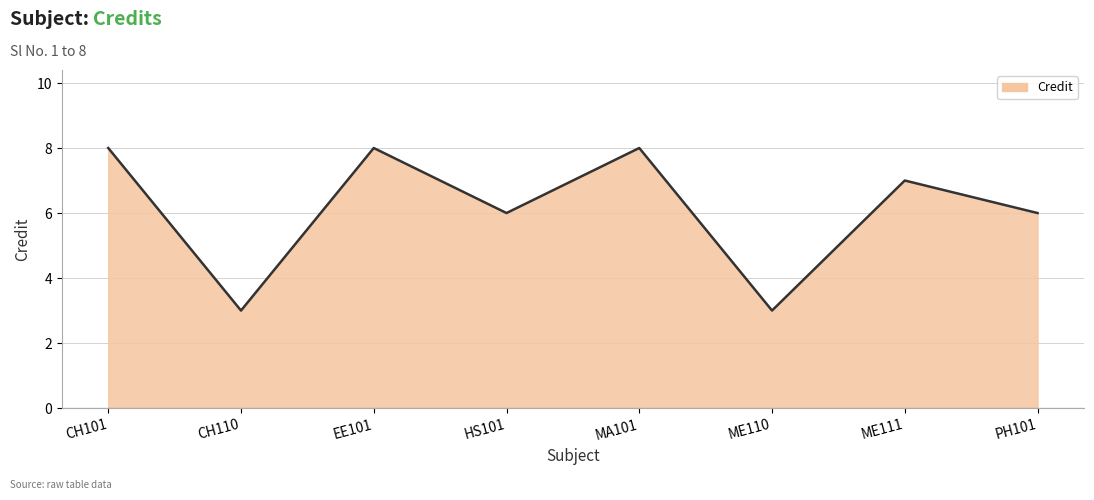

Reading left to right, what are all the values shown in this chart?

8	3	8	6	8	3	7	6